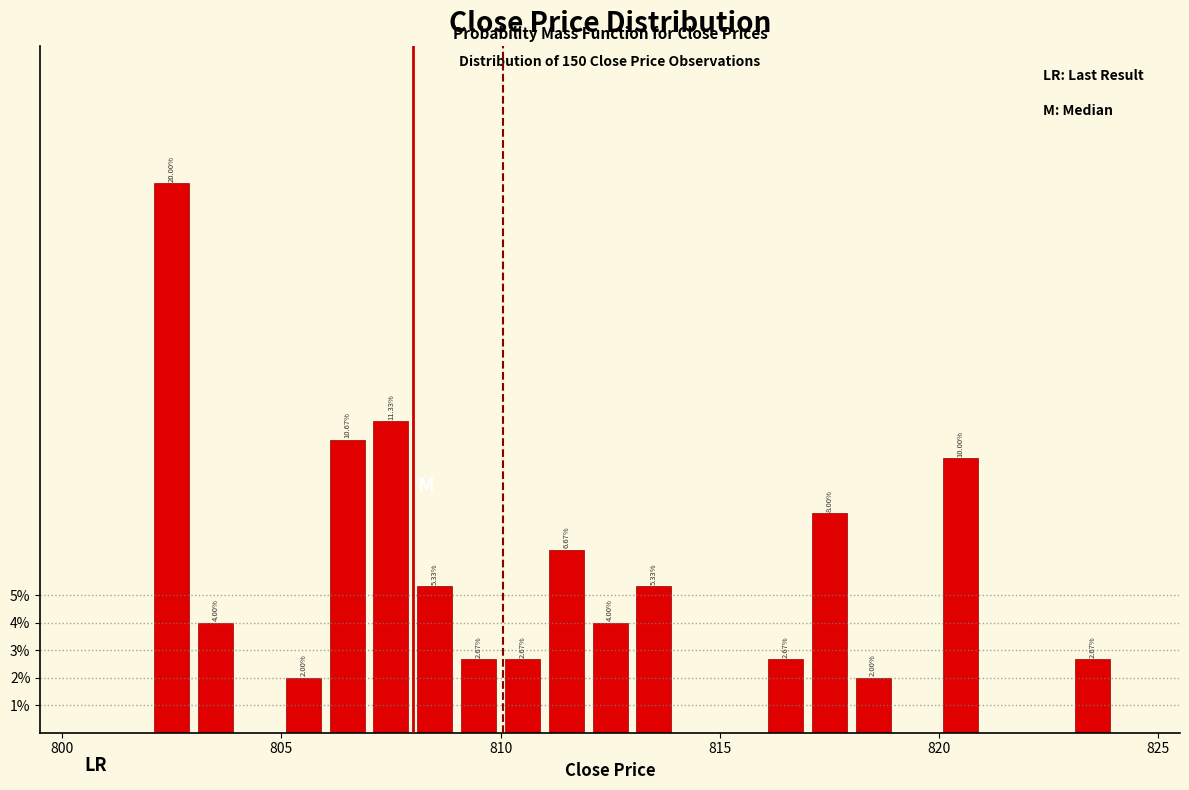

Around what value on the x-axis is the tallest bar? Give the approximate position of its centre, as read against the axis.

802.5